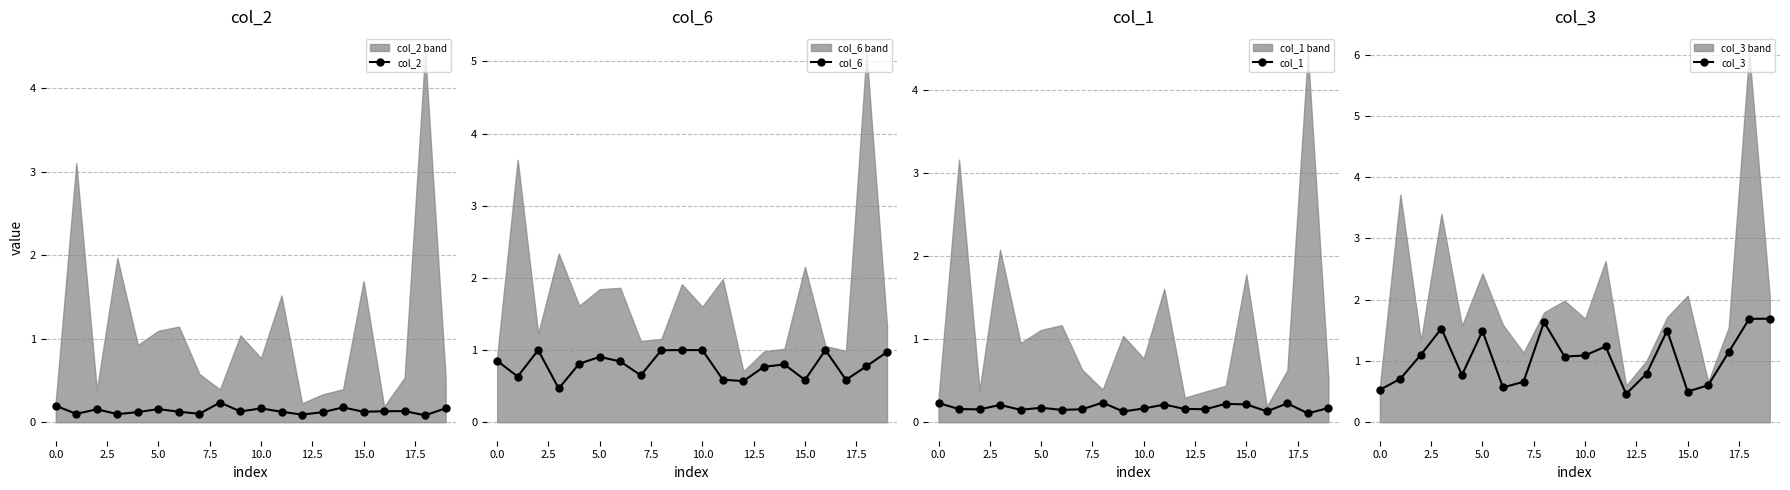

Is it true that col_3 equals 0.5 at 12?

True